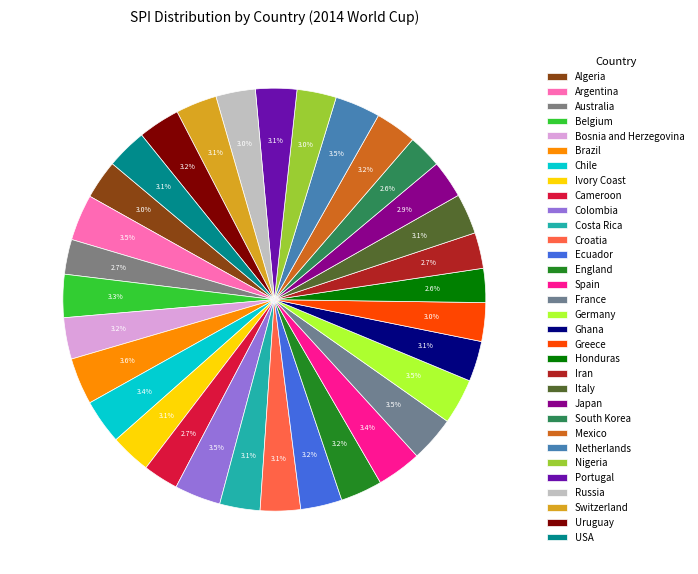

Which category has the biggest portion of the pie?

Brazil